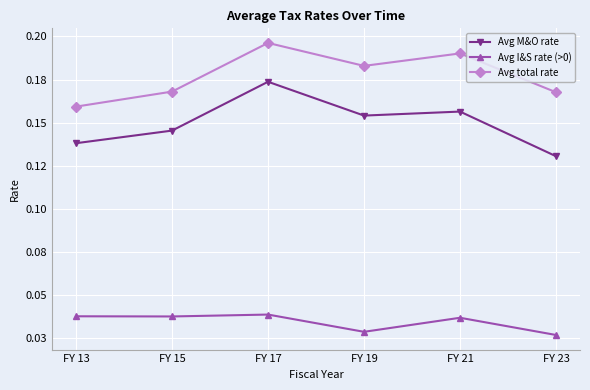

How many Avg I&S rate (>0) values are between 0 and 1?

6